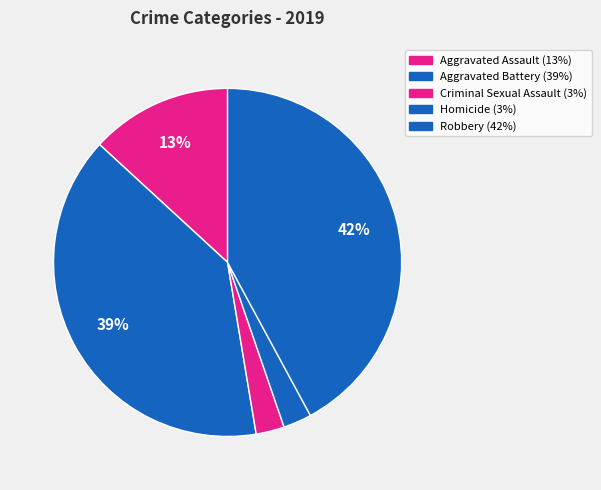

True or false: Aggravated Assault accounts for 7% of the total.

False